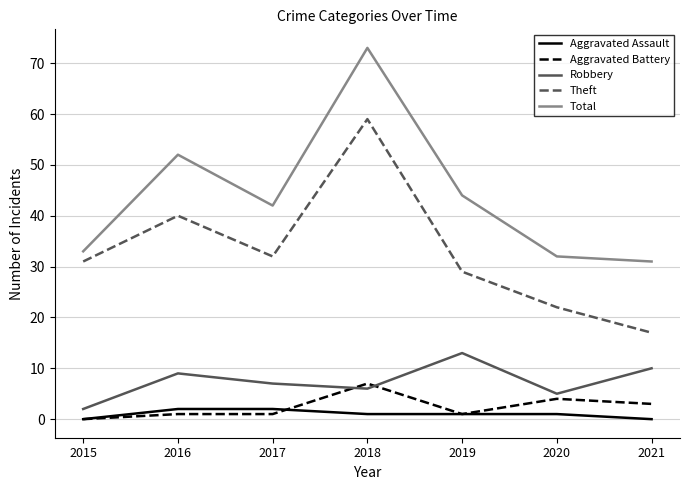

Which series changed the most between 2016 and 2017?

Total